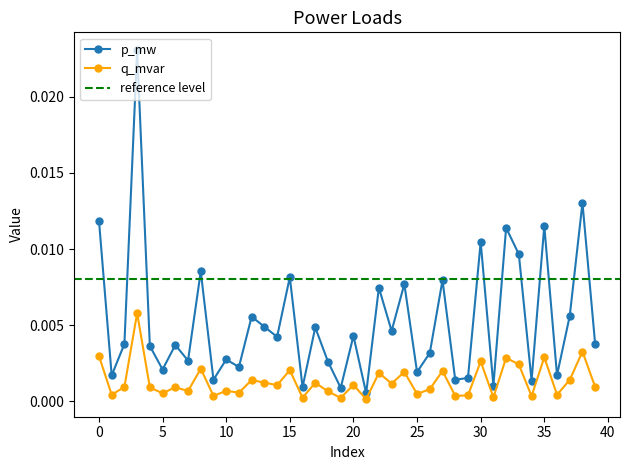

Does the chart have visible grid lines?

No